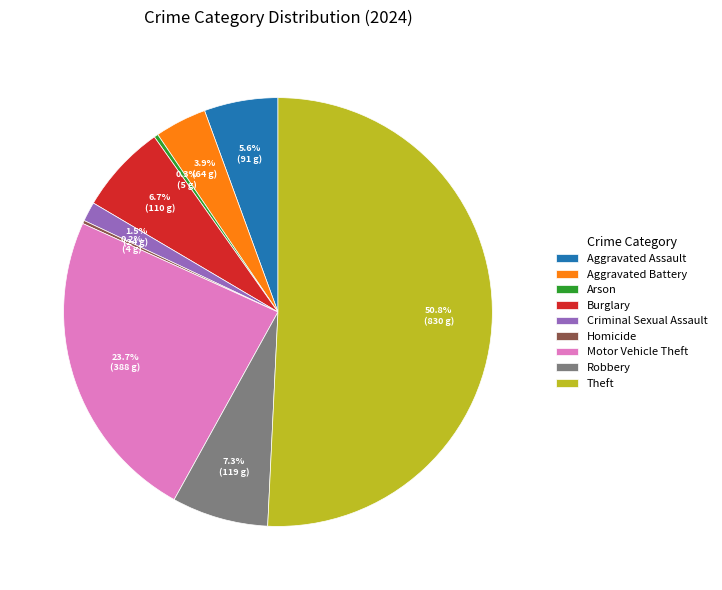

To the nearest percent, what is the difference between the Arson and Aggravated Battery slice percentages?

4%